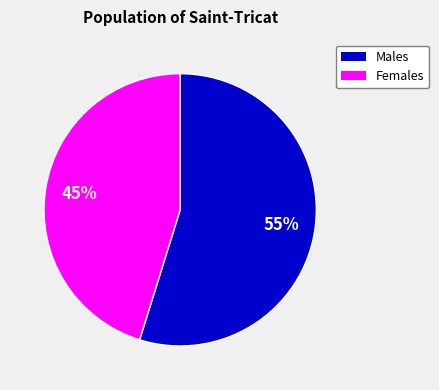

Do Males and Females together represent more than half of the pie?

Yes